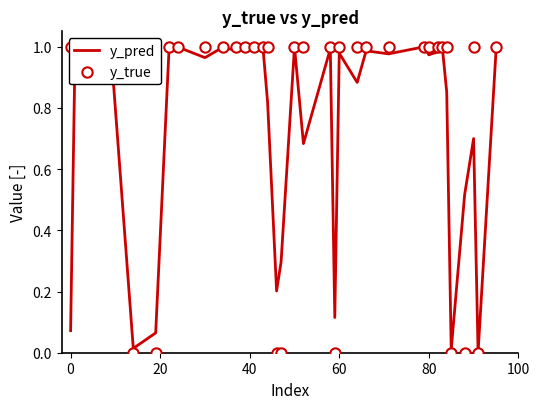

True or false: y_pred has a value of 0.2 at 80.

False